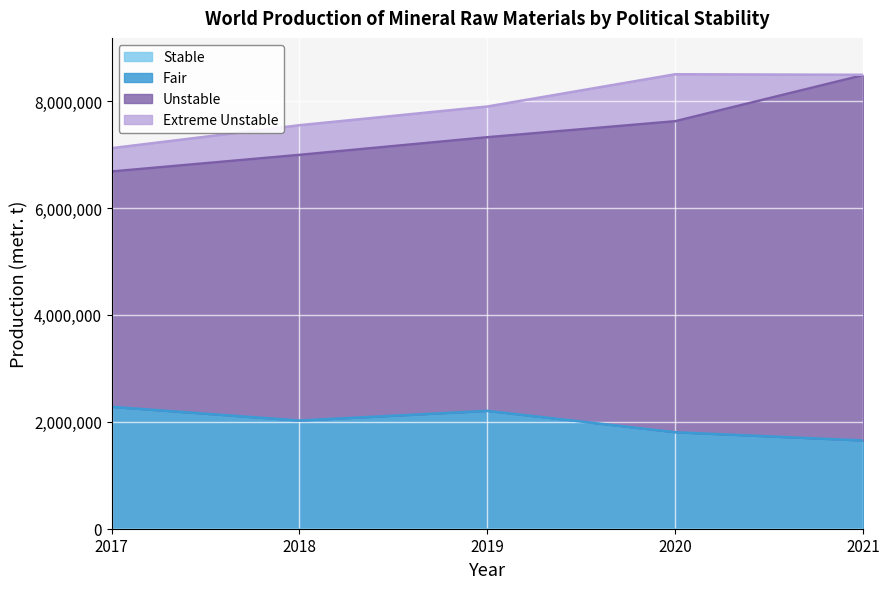

What is the spread (max minus min) of values at 2019?

5119794